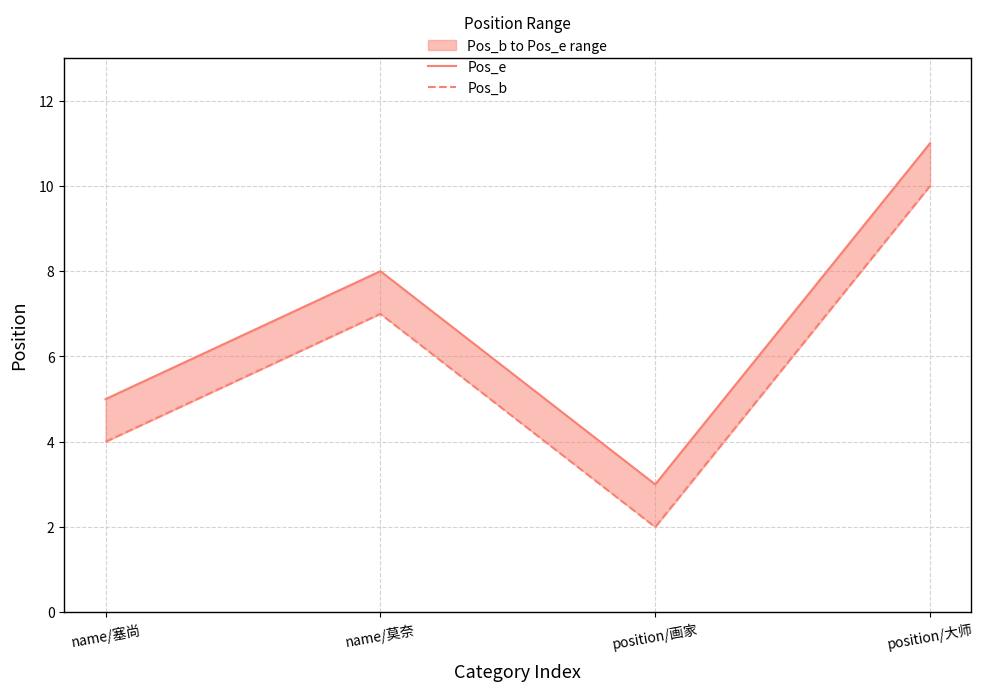

Rank the series at position/大师 from lowest to highest value.

Pos_b, Pos_e